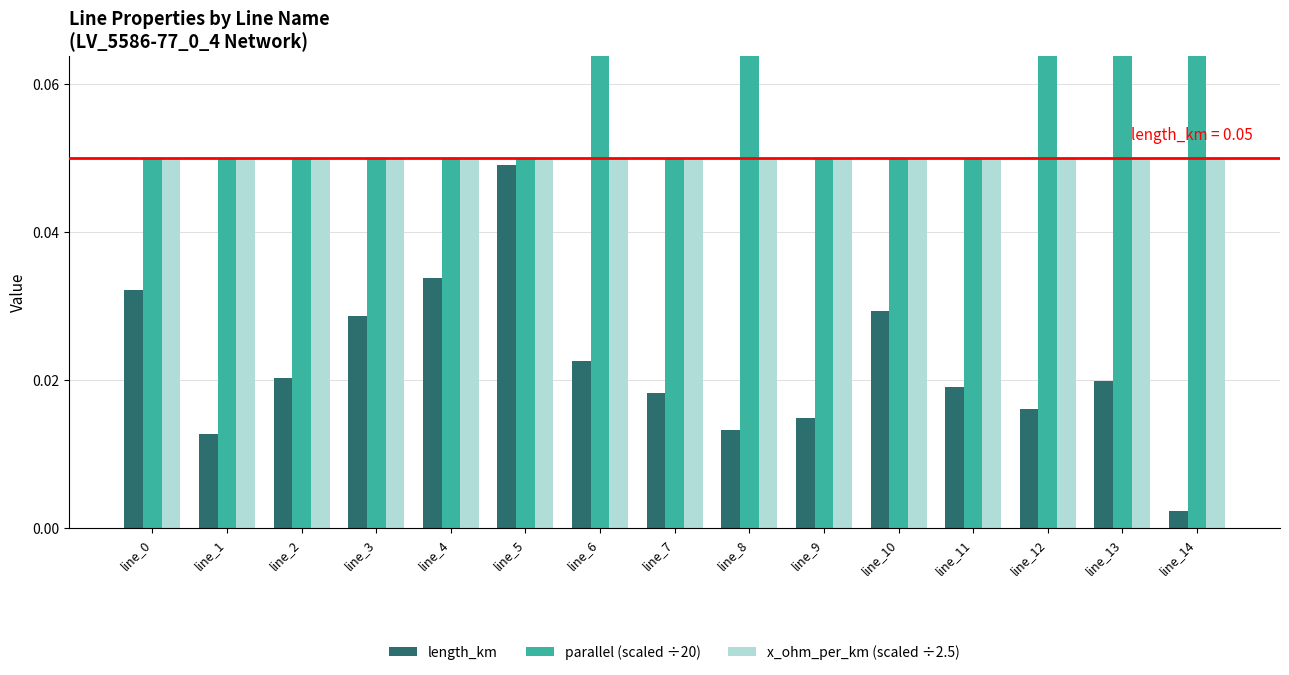

The length_km series shows 0.0 at line_8. True or false?

False